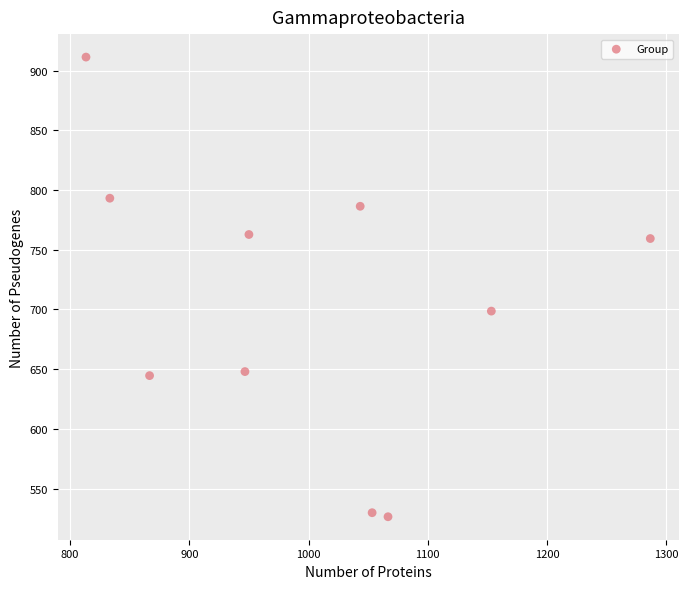

What is the range of X values (max minus min)?

473.3